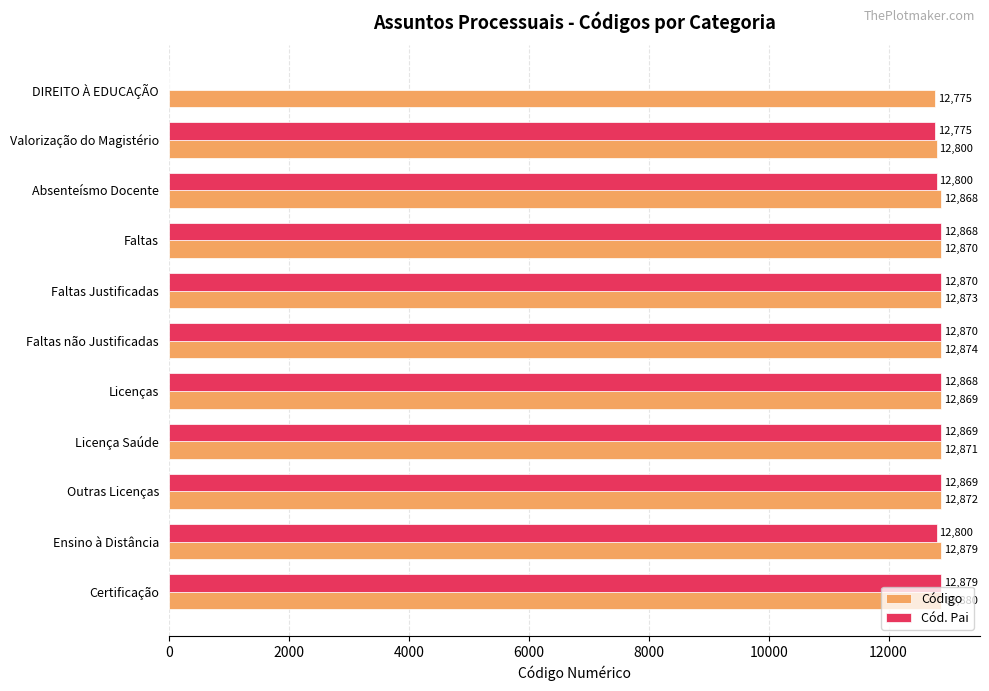

Is the value of Cód. Pai at Valorização do Magistério greater than the value of Código at Outras Licenças?

No